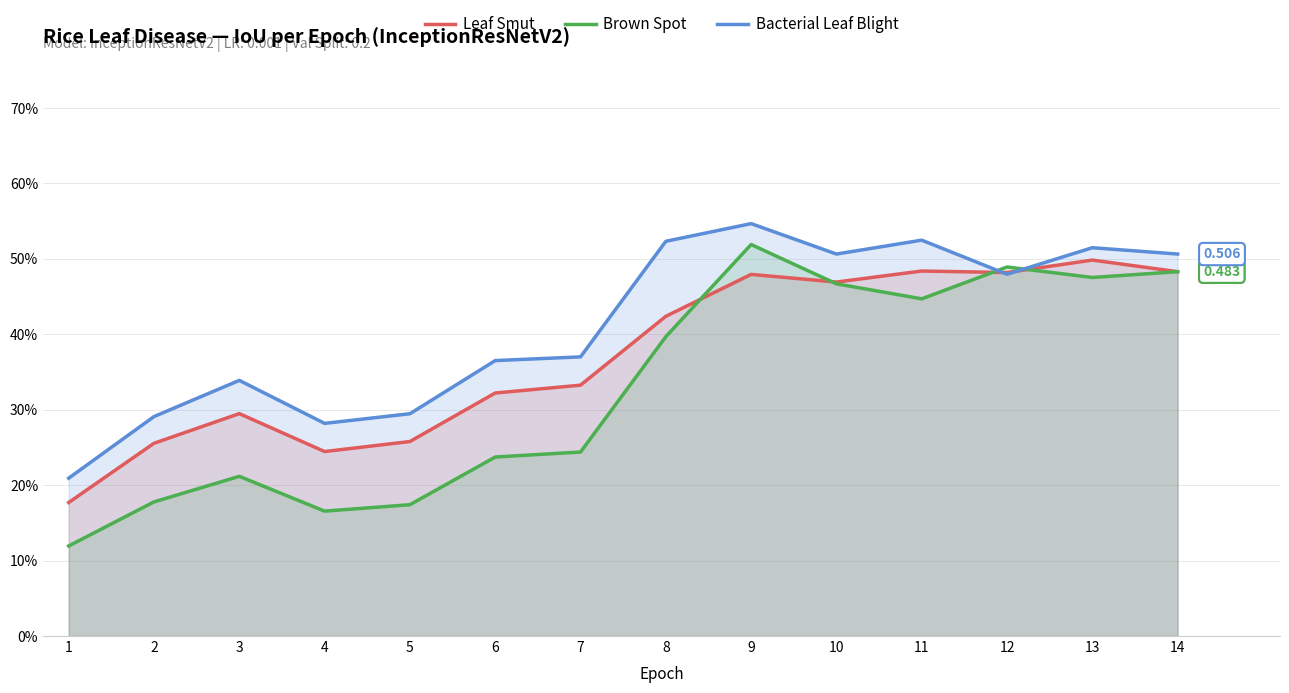

What is the sum of the Brown Spot values at 12 and 9?

1.0